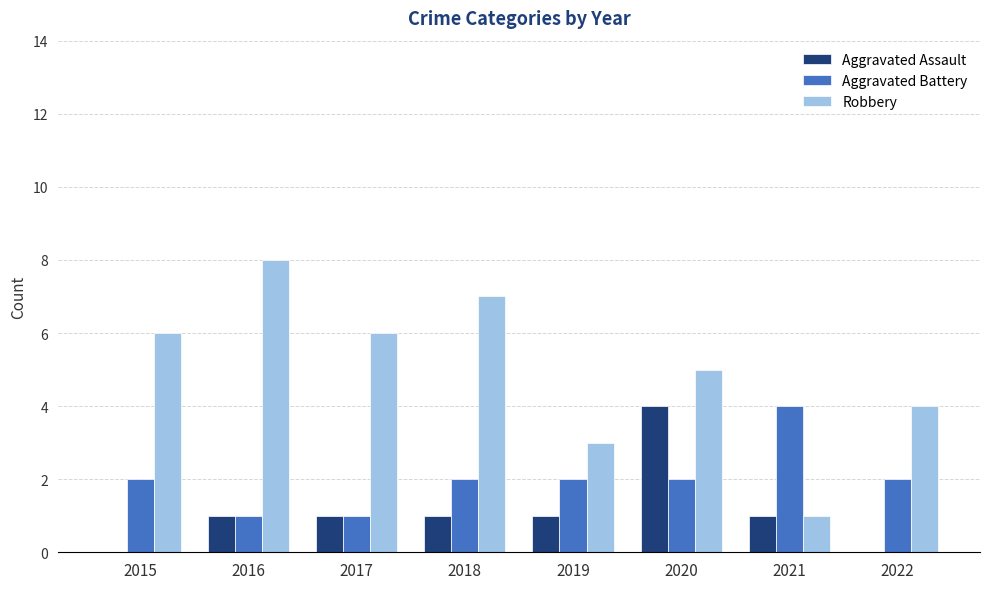

The value of Robbery at 2018 is 9. True or false?

False